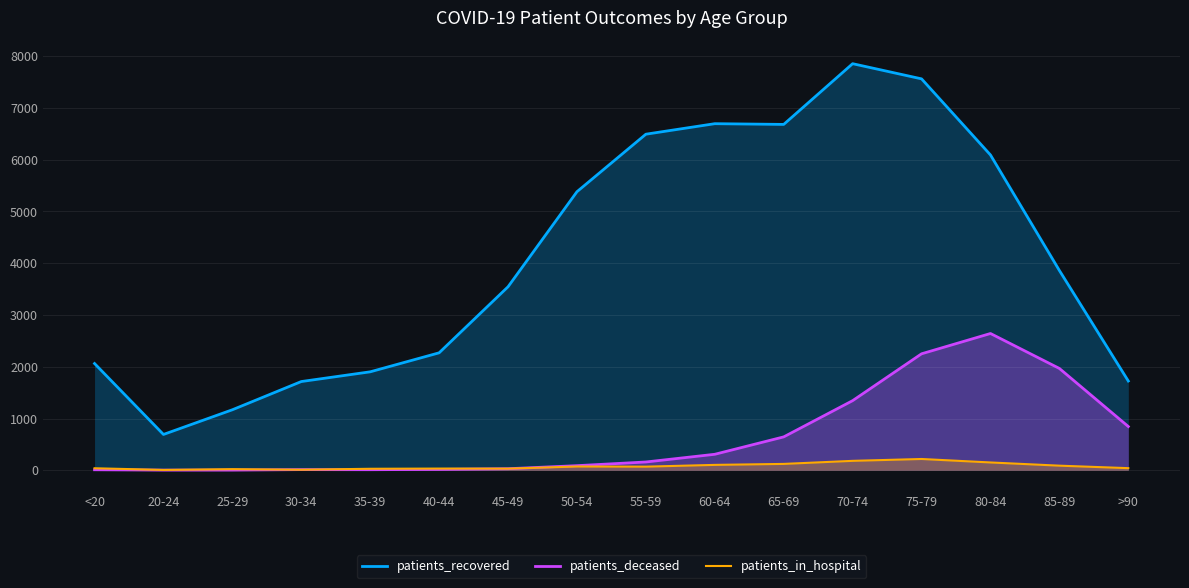

At which label is patients_deceased closest to 1322?

70-74